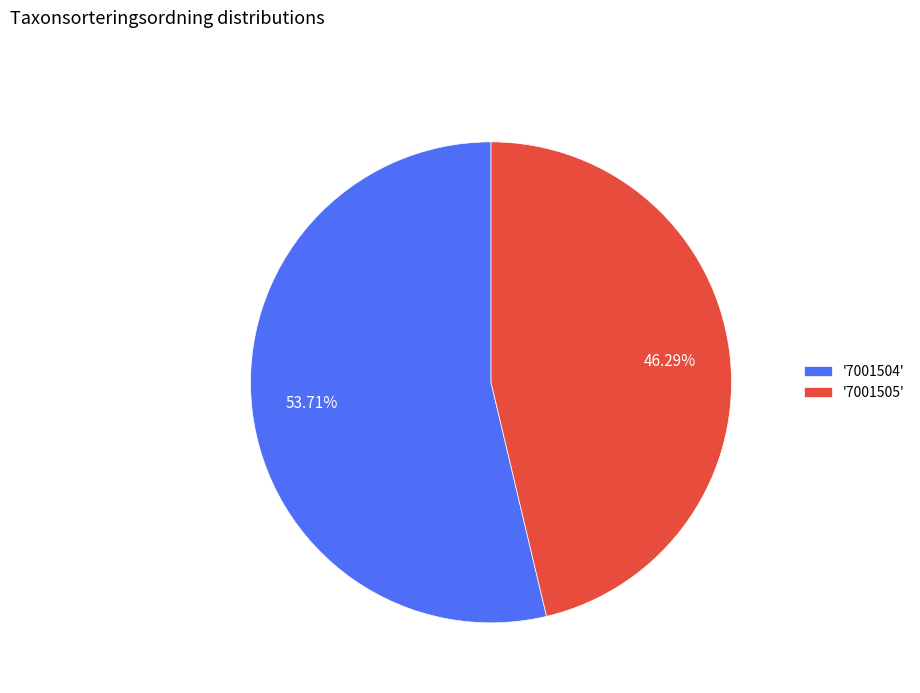

Count the number of slices in the pie.

2